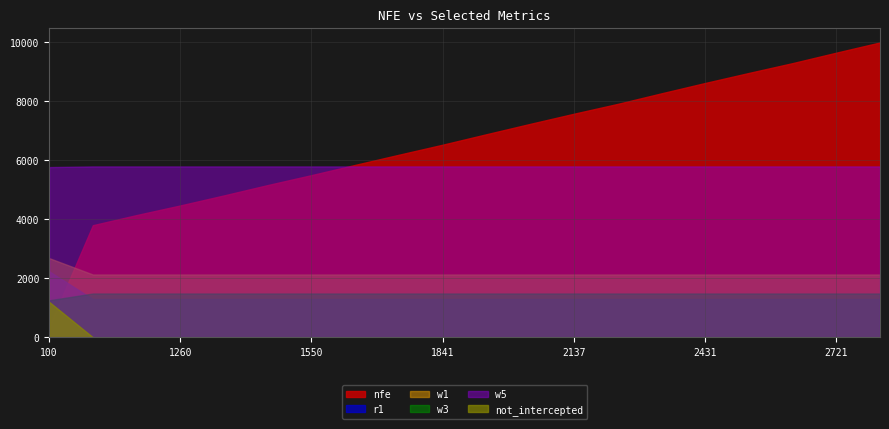

True or false: not_intercepted has more than 1 points higher than both neighbors.

False